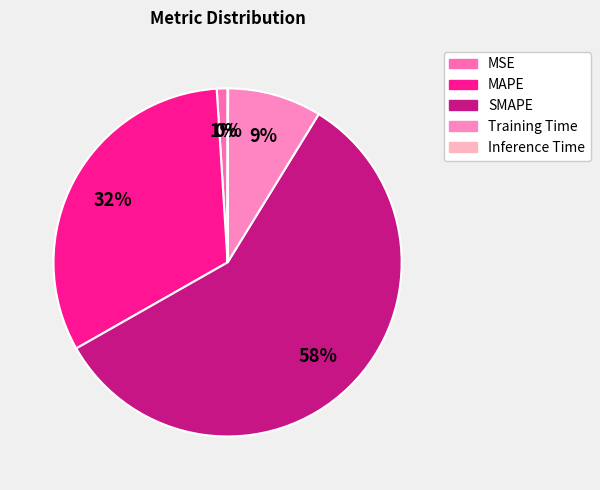

To the nearest percent, what percentage of the pie is SMAPE?

58%